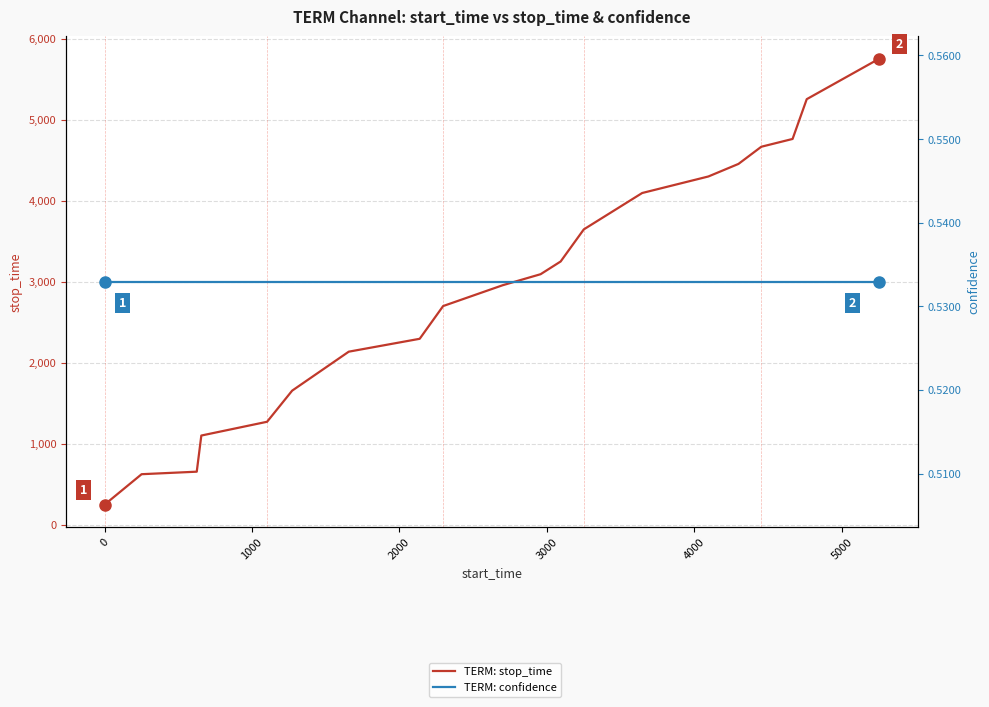

True or false: TERM: confidence and TERM: stop_time cross at least once.

False